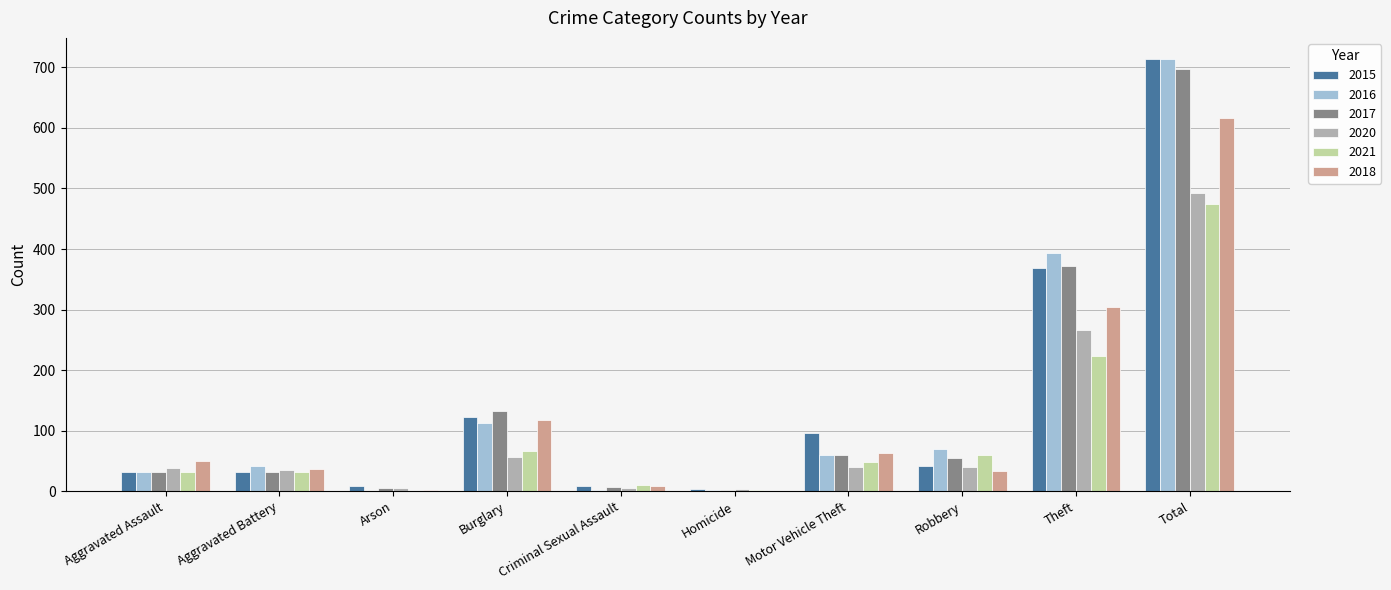

The value of 2016 at Theft is 394. True or false?

True